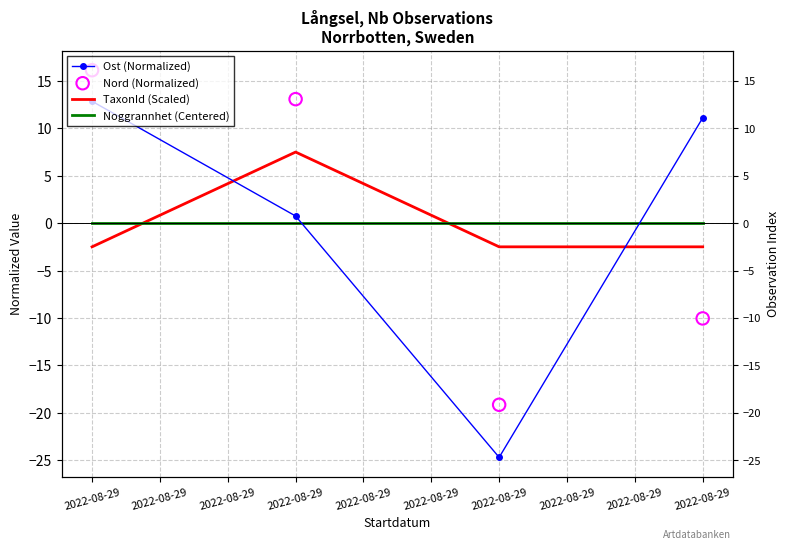

At which category is the sum across all series the highest?

2022-08-29